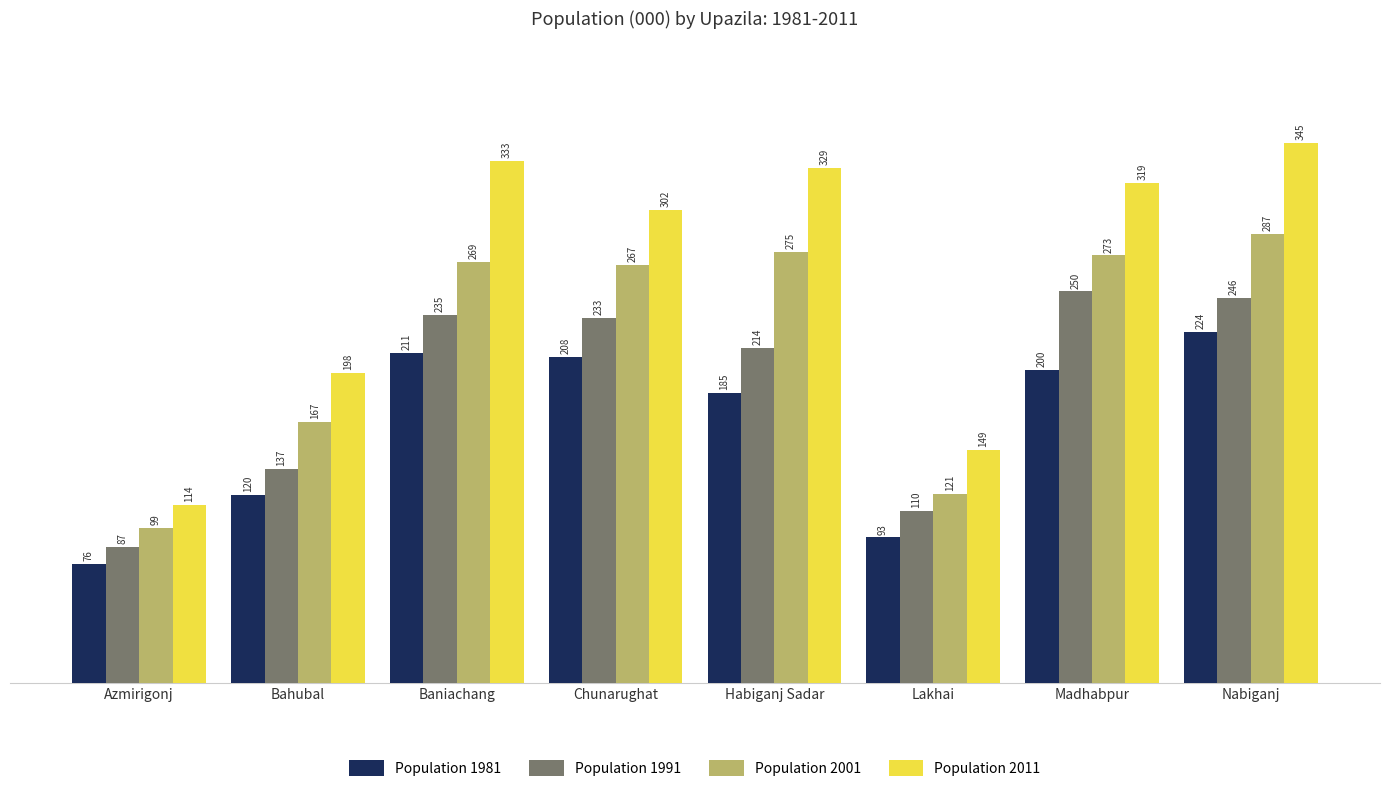

At which label does Population 2001 reach its minimum?

Azmirigonj